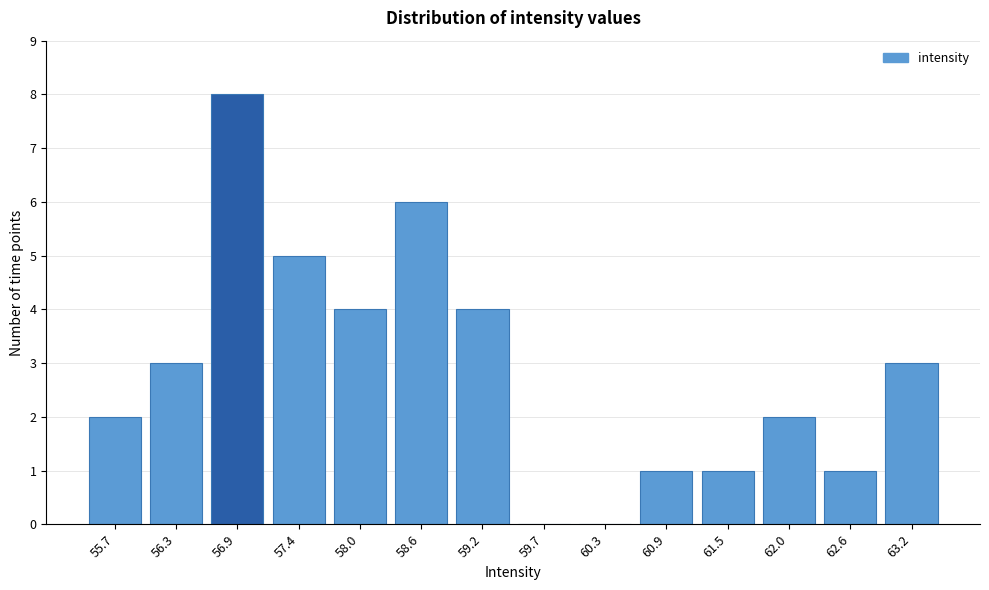

Reading left to right, transcribe all the data shown in this chart.

55.7=2	56.3=3	56.9=8	57.4=5	58.0=4	58.6=6	59.2=4	59.7=0	60.3=0	60.9=1	61.5=1	62.0=2	62.6=1	63.2=3